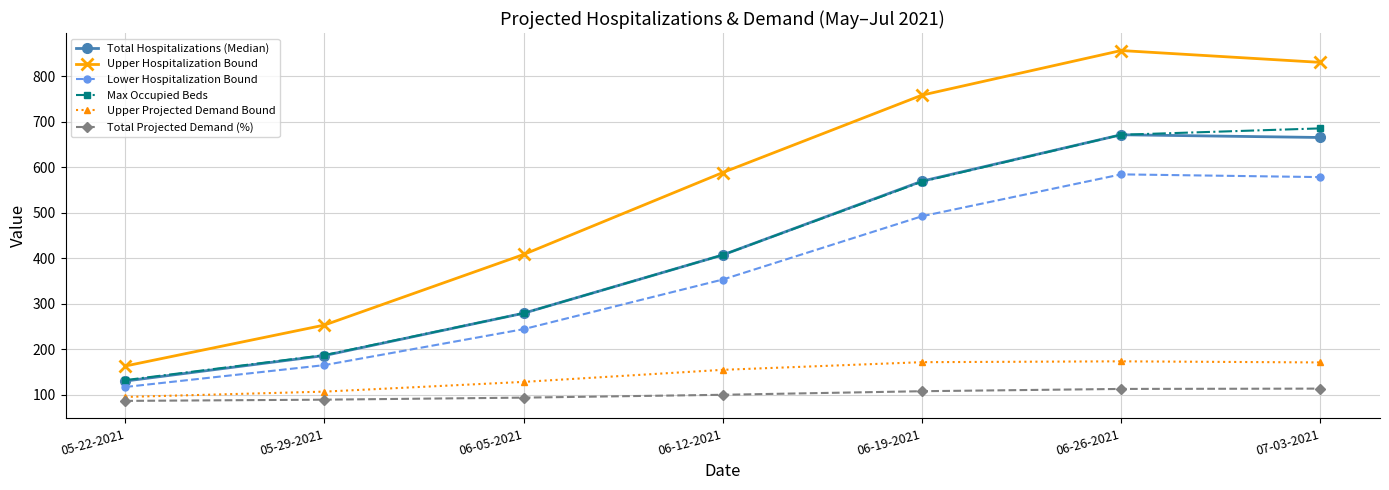

True or false: Max Occupied Beds has a value of 301.6 at 05-29-2021.

False